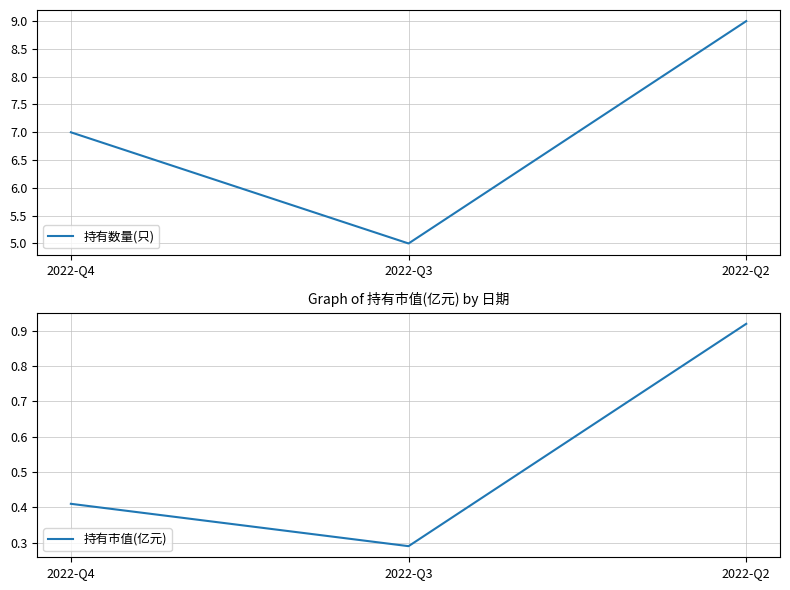

What is the difference between the 持有数量(只) values at 2022-Q2 and 2022-Q3?

4